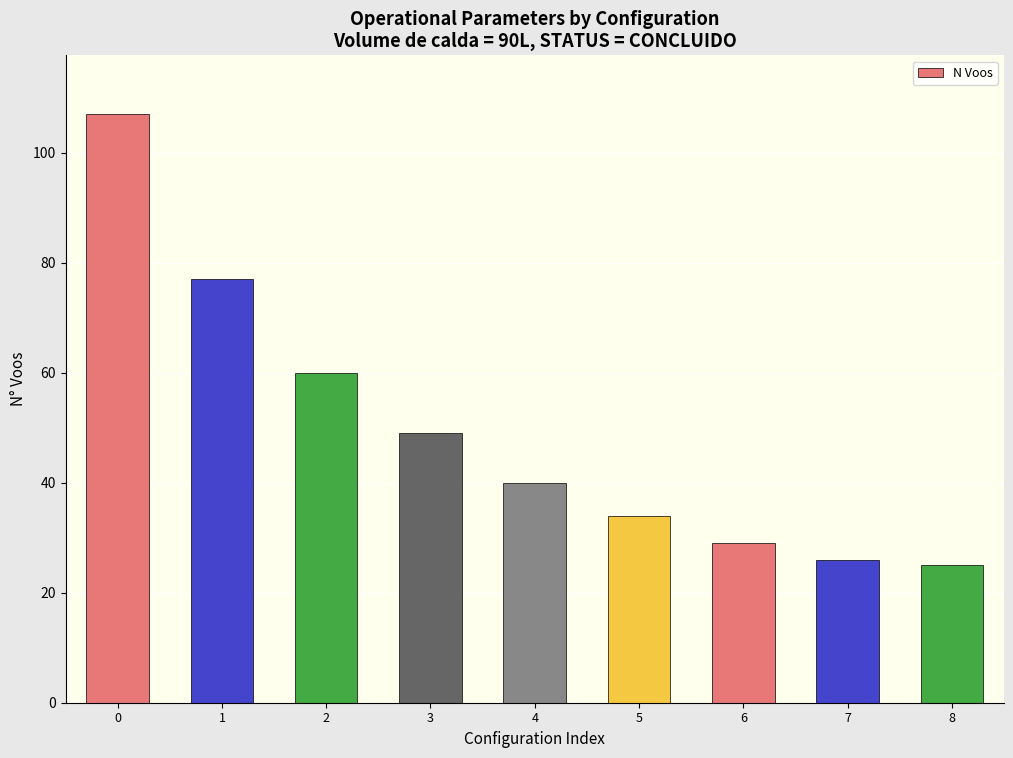

What is the ratio of the value at 8 to the value at 4?

0.6